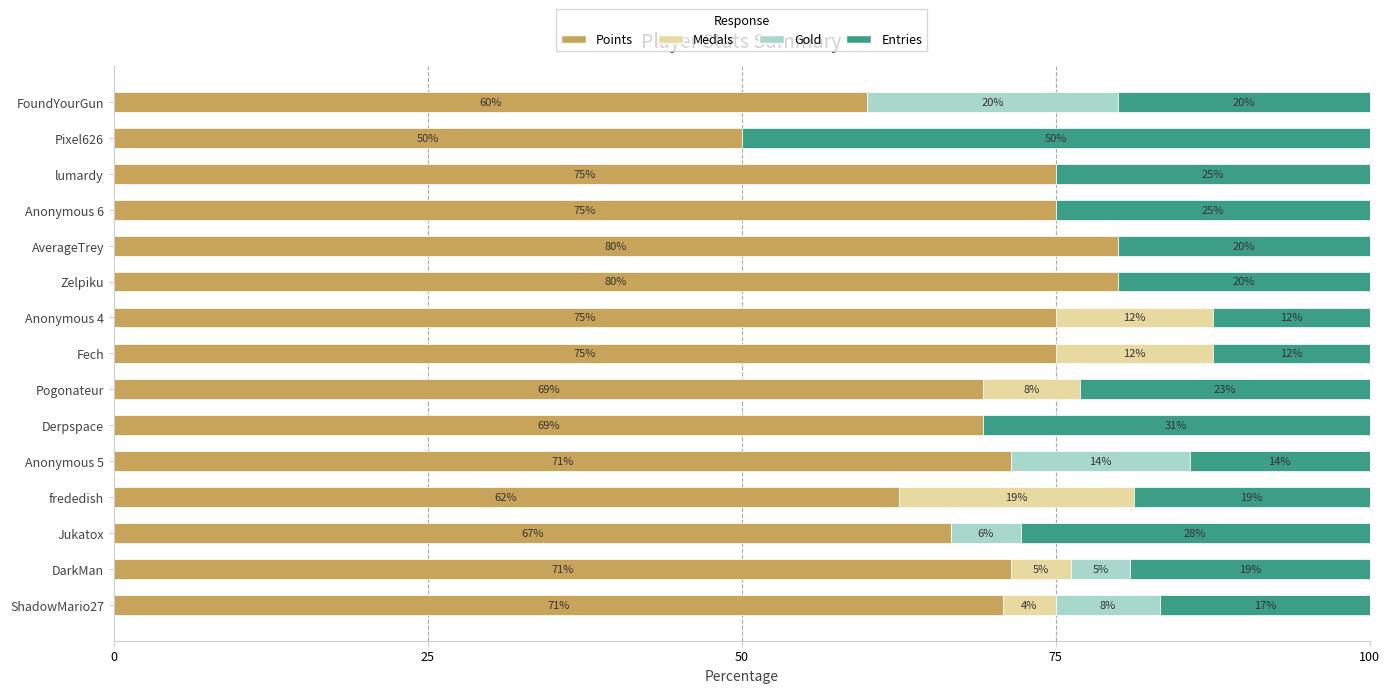

Where is Points nearest to the value 65?

Jukatox